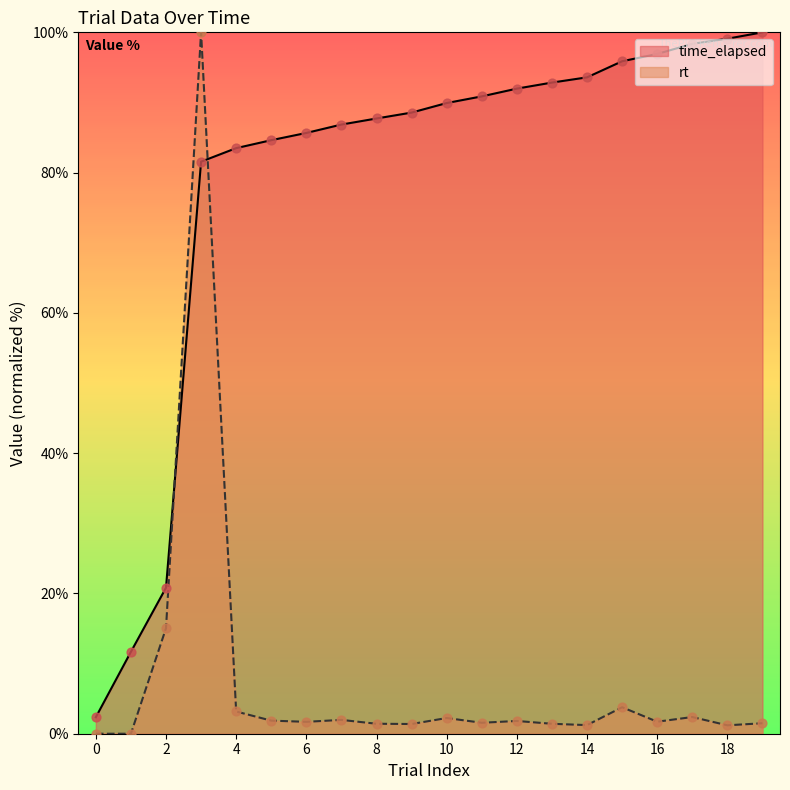

What is the total value across all series at 13?

94.3